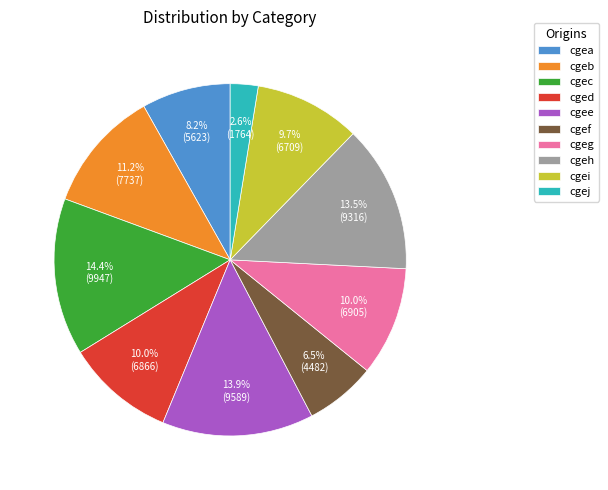

Count the number of slices in the pie.

10